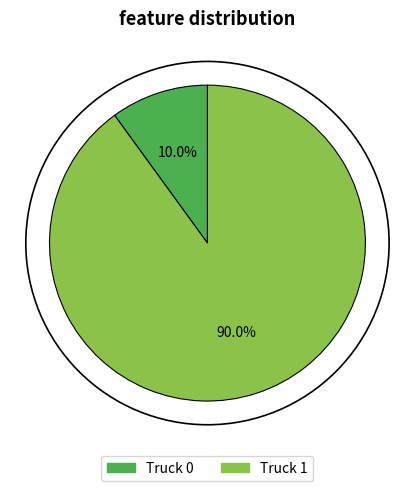

Which category accounts for the majority?

Truck 1